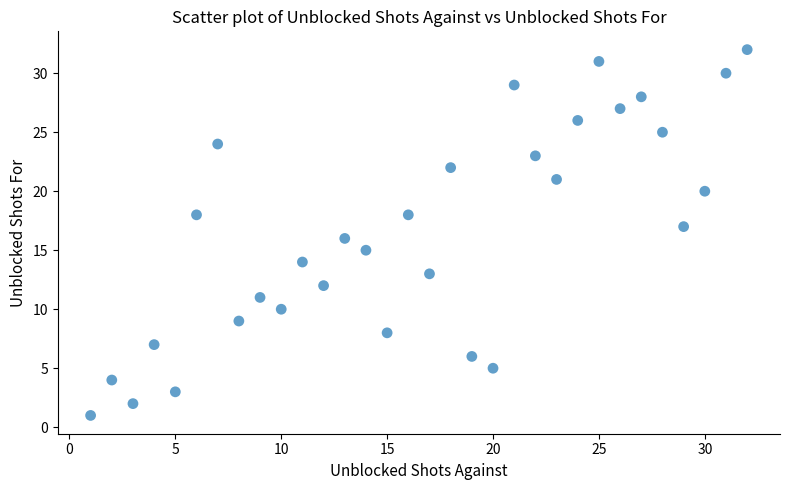

What is the range of X values (max minus min)?

31